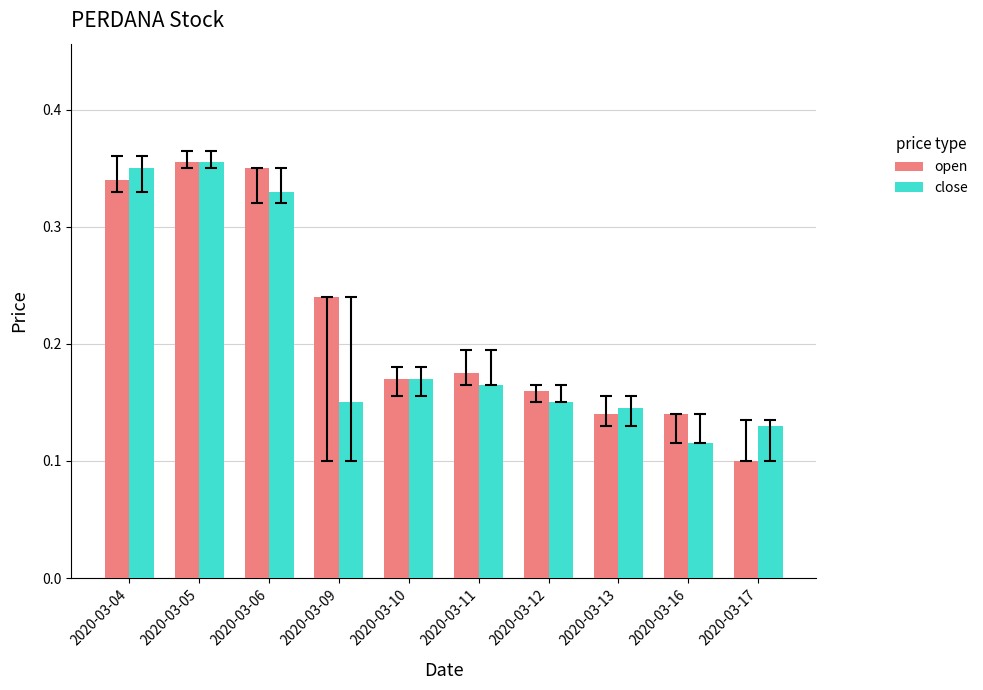

Are the bars horizontal?

No